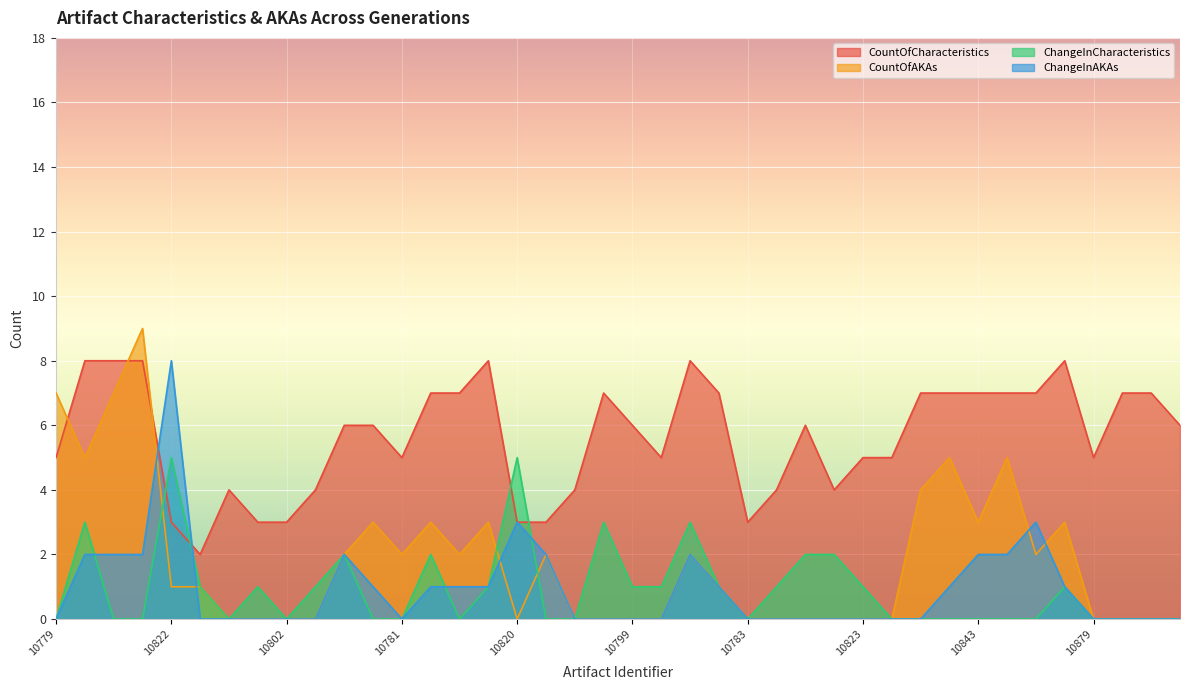

At which category does CountOfAKAs reach its first local peak?

10812